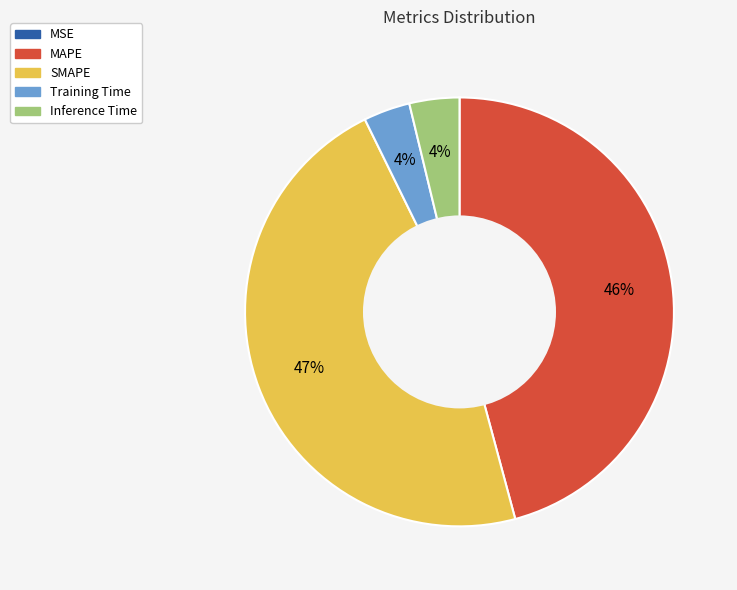

Is there any slice that represents more than half of the pie?

No